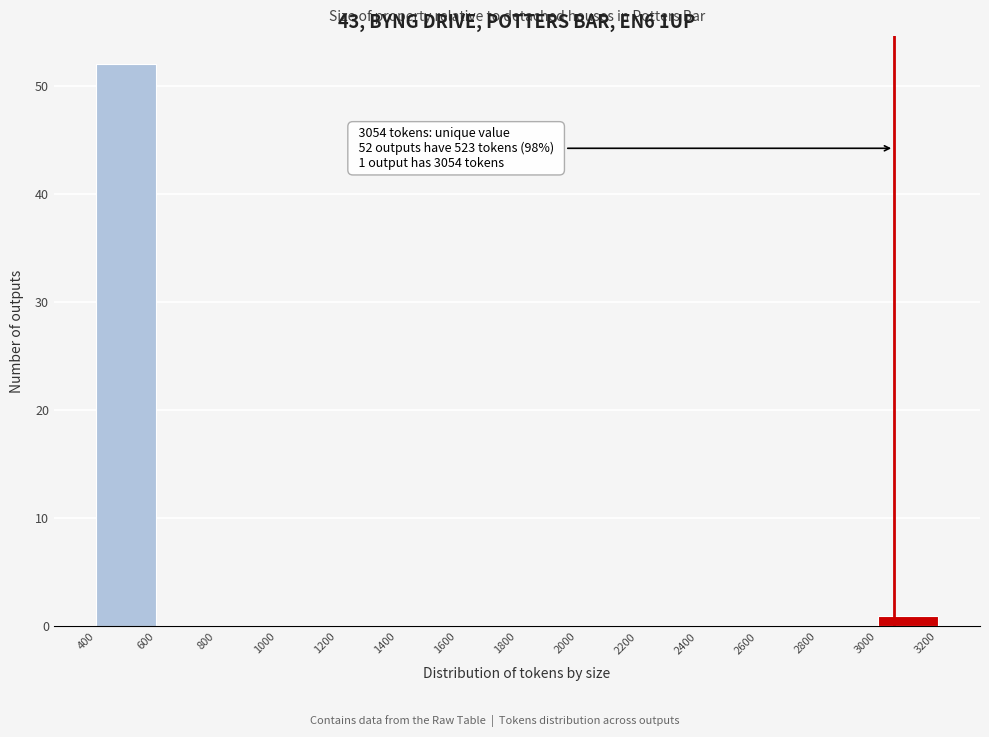

Which range on the x-axis has the tallest bar?

400 to 600